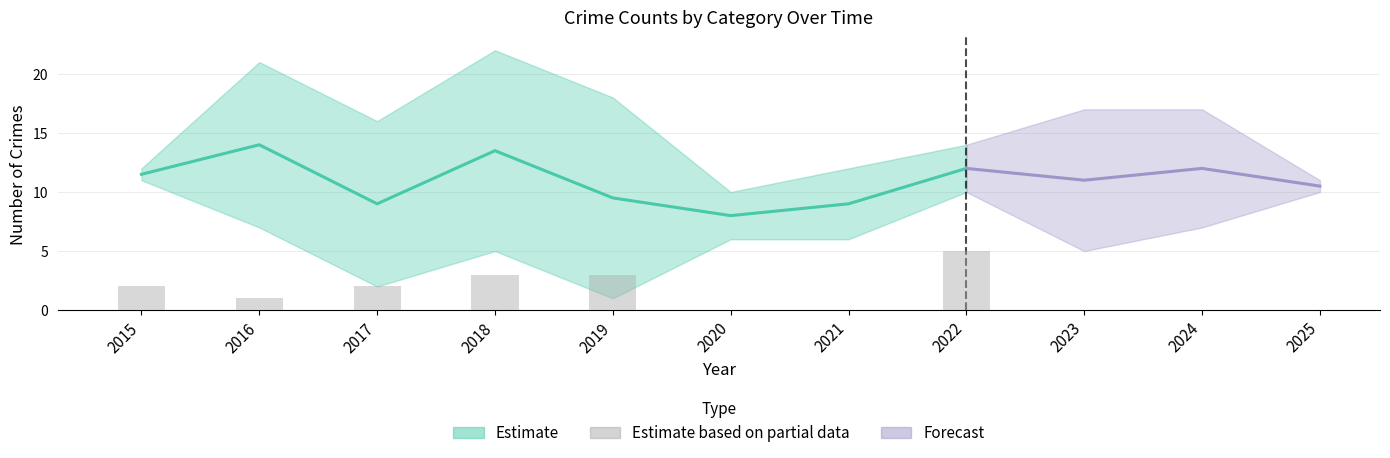

Read the value at 2018.

3